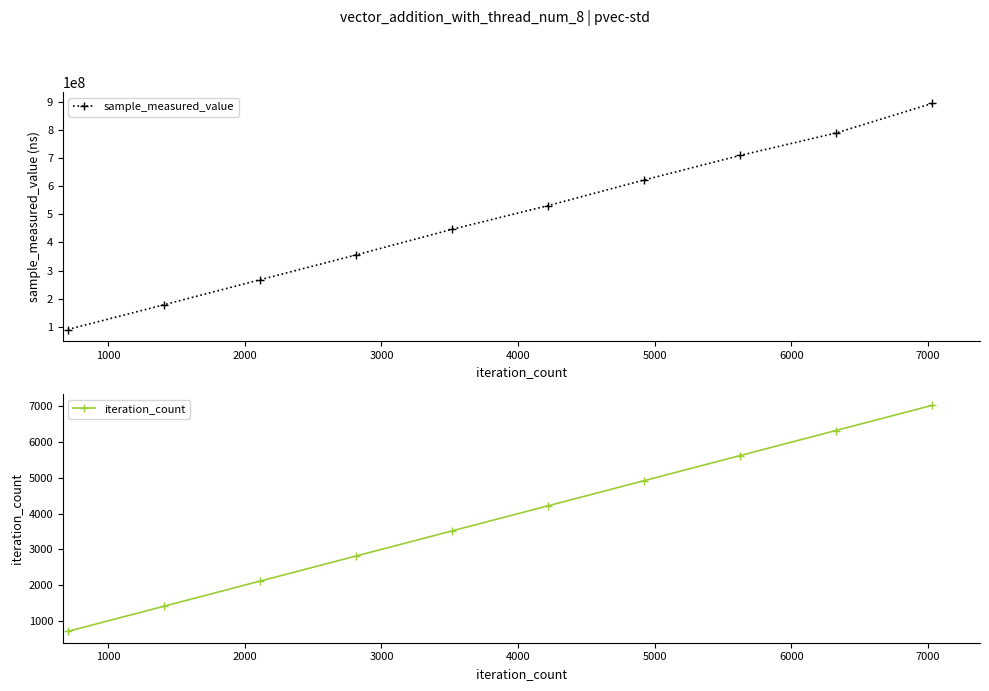

What is the lowest value of the sample_measured_value series?

90003877